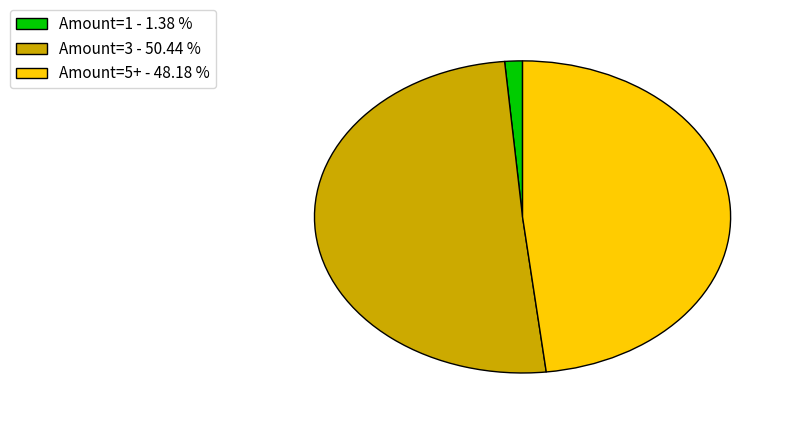

Which category has the biggest portion of the pie?

Amount=3 - 50.44 %